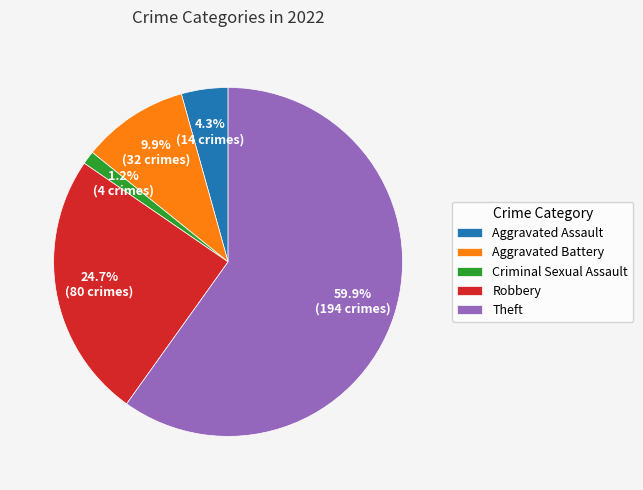

To the nearest percent, what is the combined percentage of Theft and Aggravated Assault?

64%